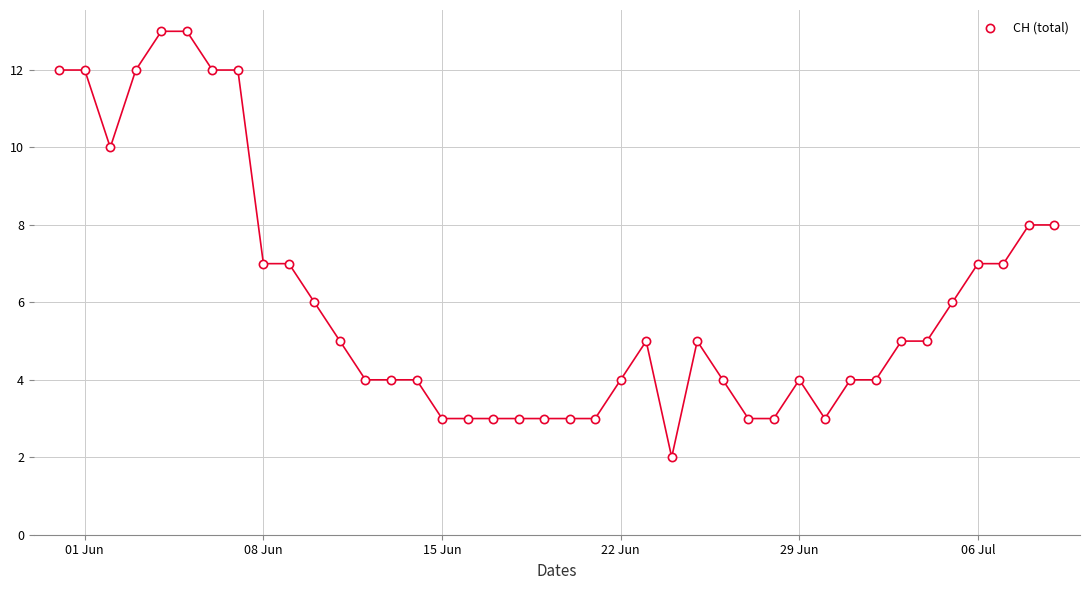

What is the range of Y values (max minus min)?

11